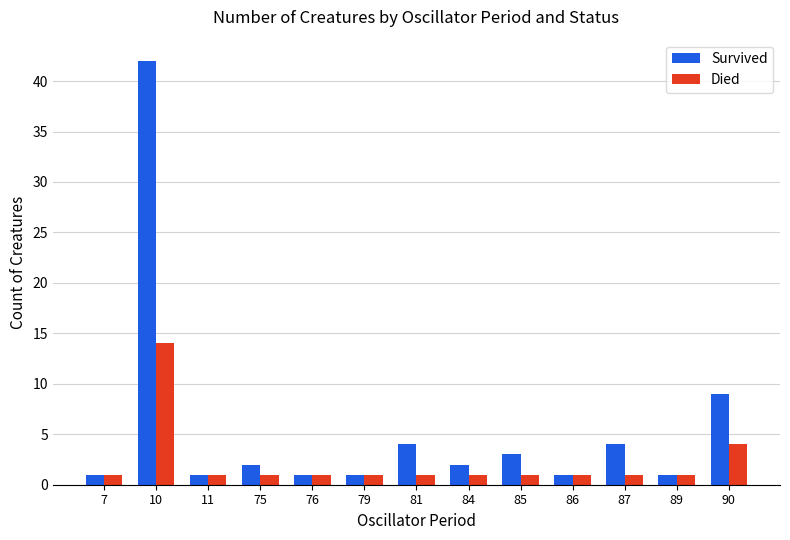

Is the value of Survived at 87 greater than the value of Died at 87?

Yes